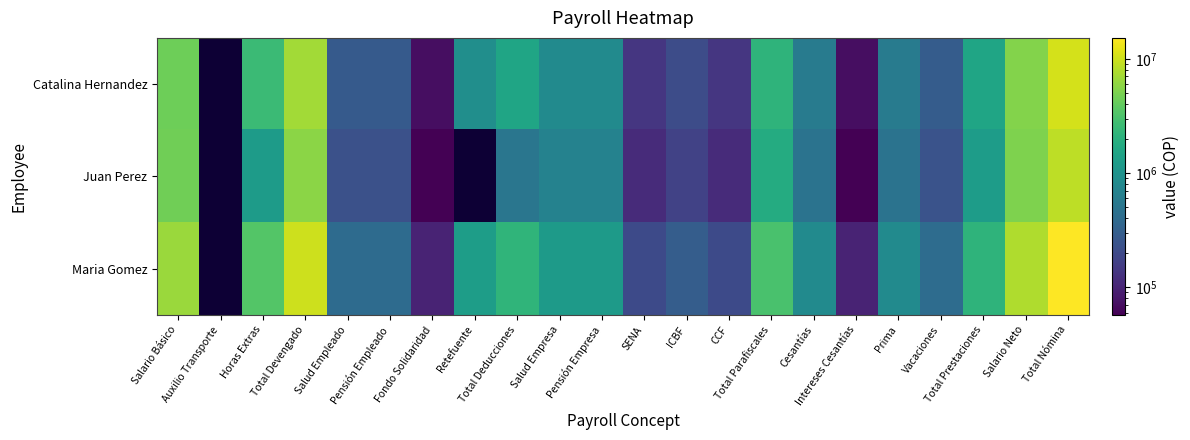

The Catalina Hernandez series shows 1093081.4 at Pensión Empresa. True or false?

False